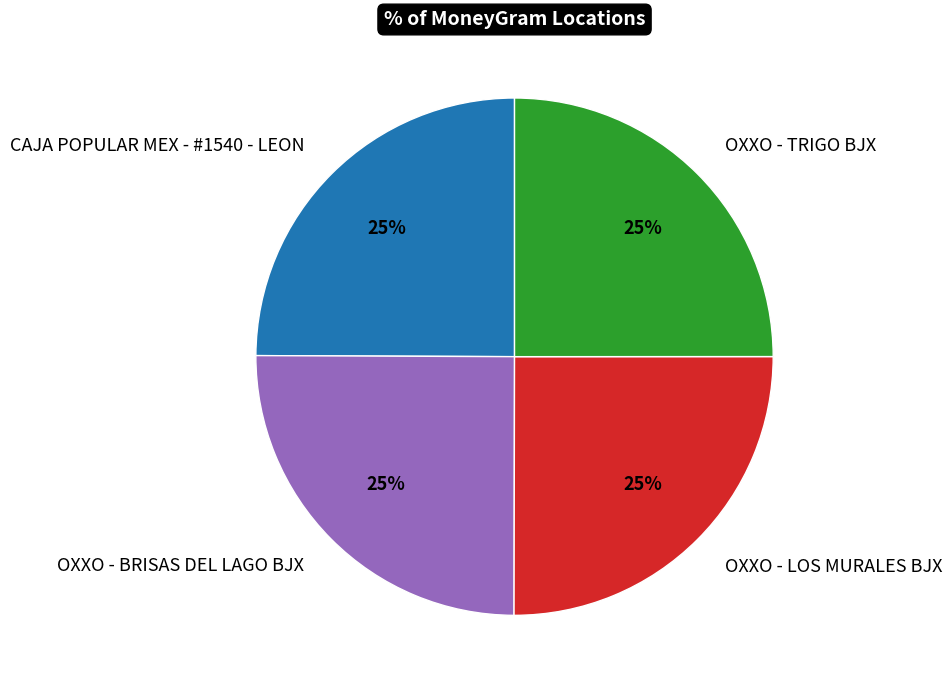

To the nearest percent, what percentage of the pie is OXXO - LOS MURALES BJX?

25%